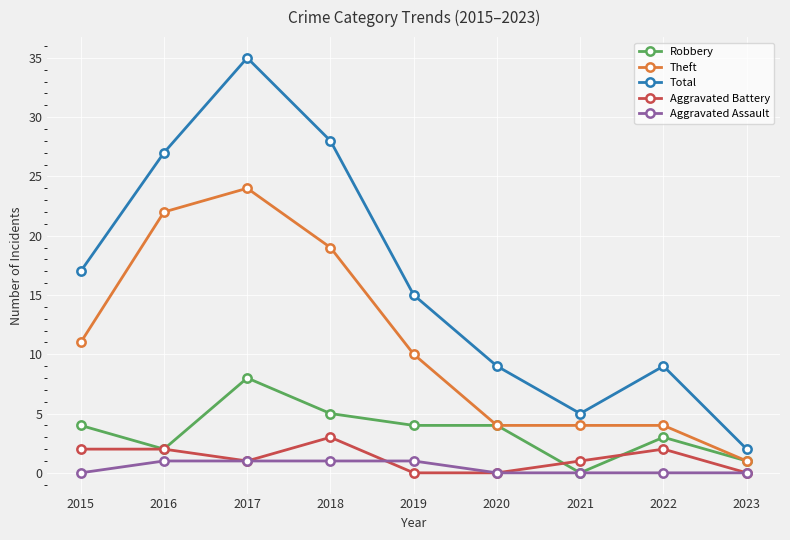

Does the chart have visible grid lines?

Yes